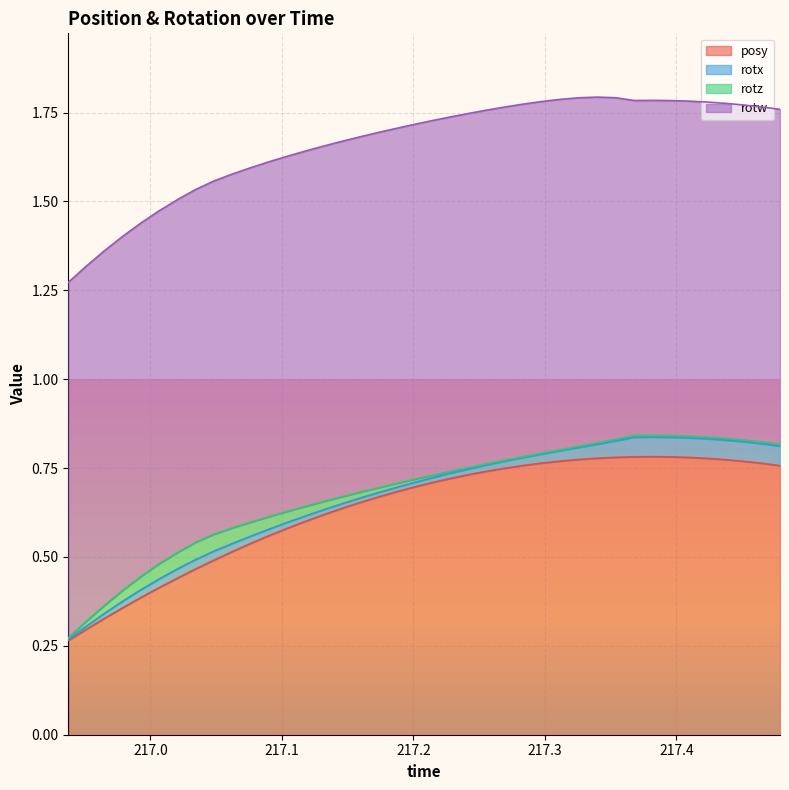

What are all the series names shown in the legend?

posy, rotx, rotz, rotw